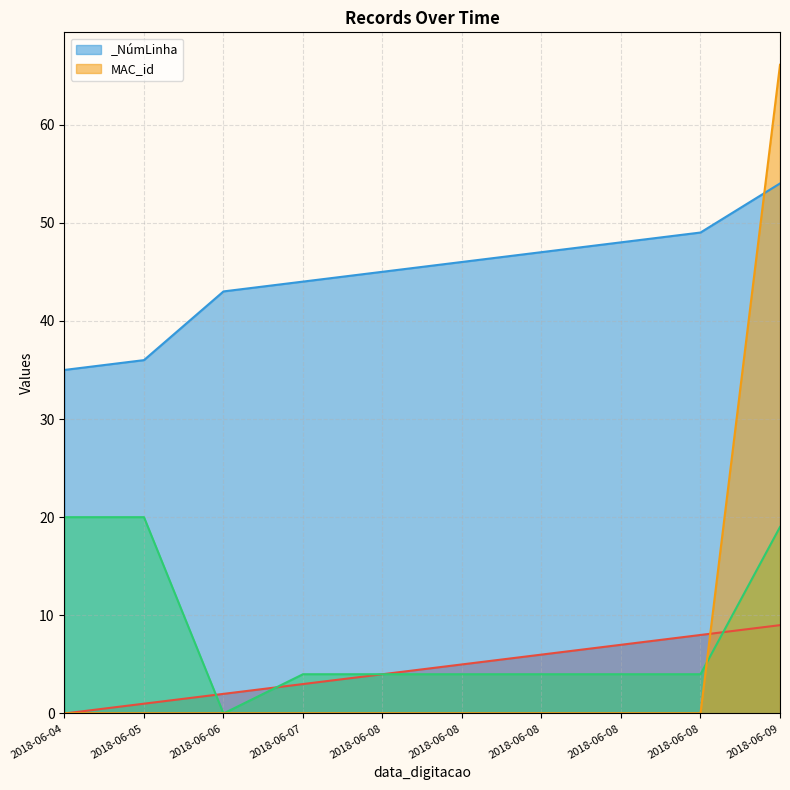

The MAC_id series shows 43.0 at 2018-06-06. True or false?

True